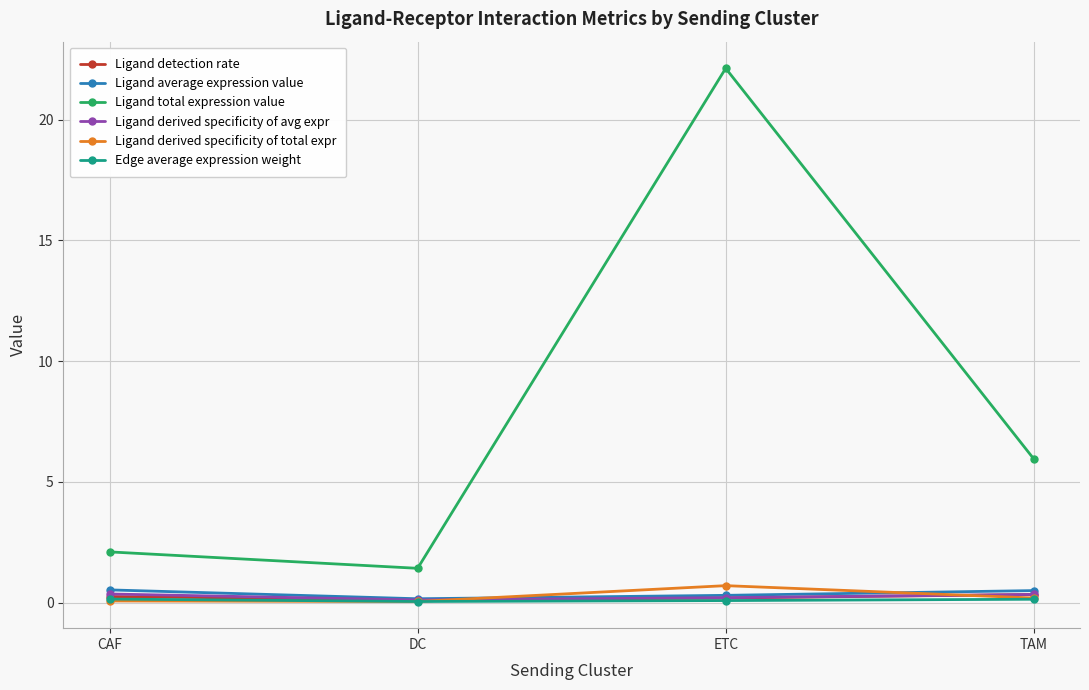

In Ligand average expression value, how many points are lower than both neighbors (excluding endpoints)?

1